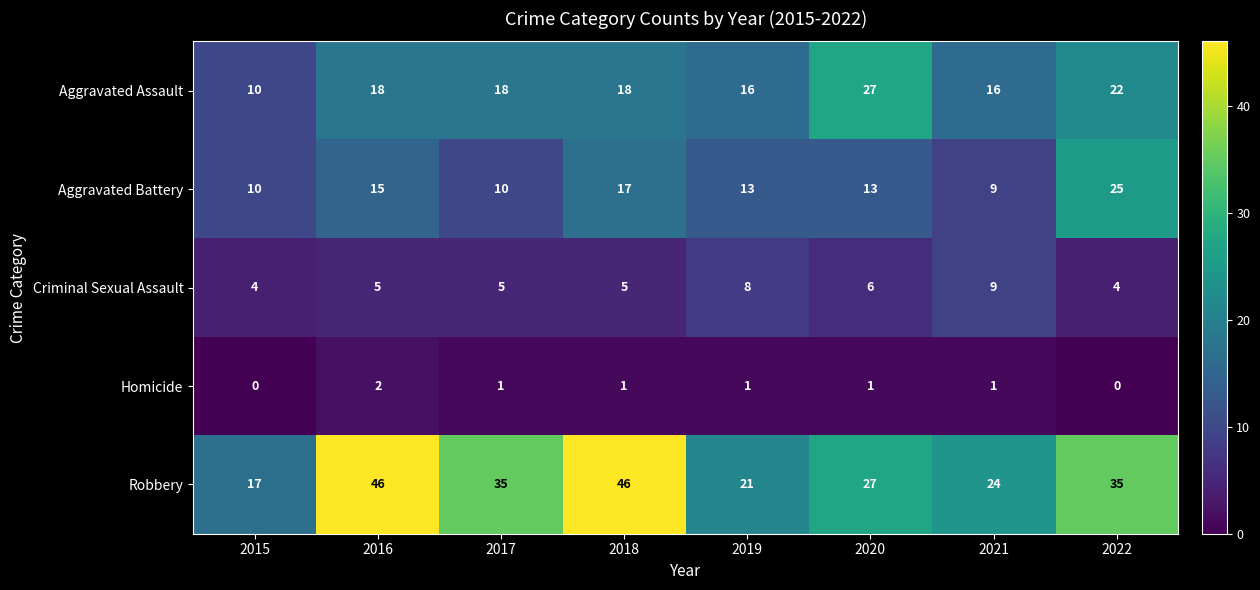

What is the sum of the Aggravated Assault values at 2018 and 2015?

28